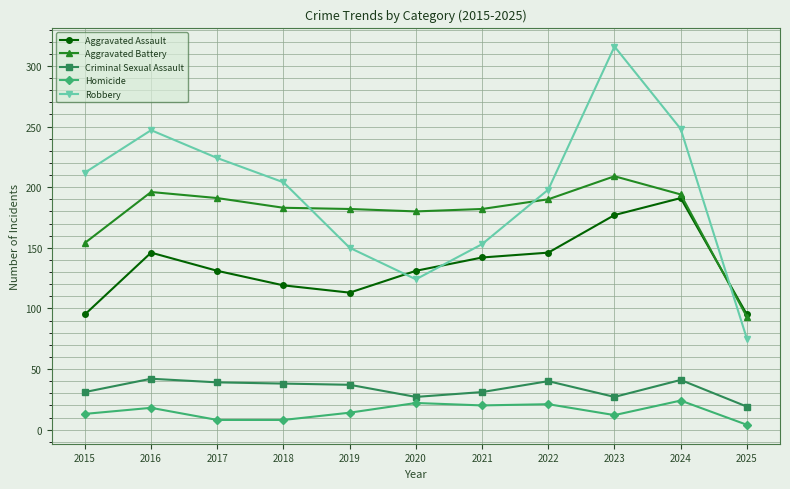

Is it true that Homicide equals 8 at 2017?

True